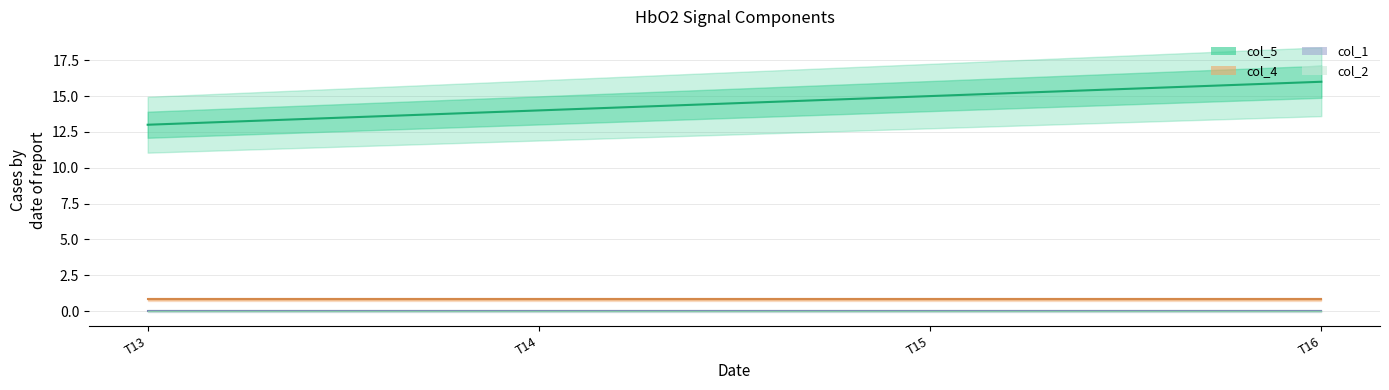

Which series has the largest range (max minus min)?

col_5